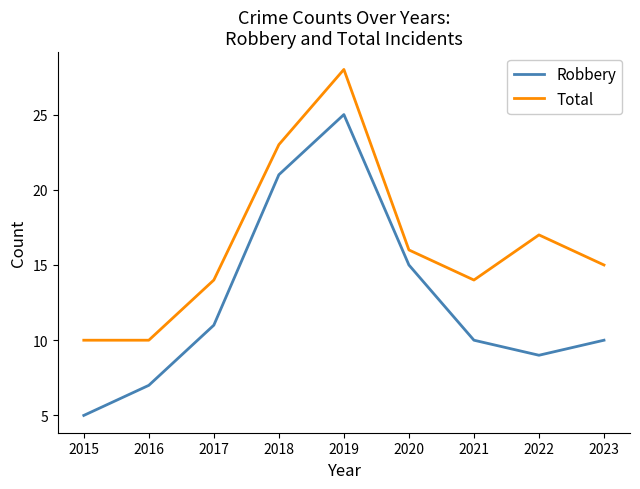

The Total series shows 16 at 2020. True or false?

True